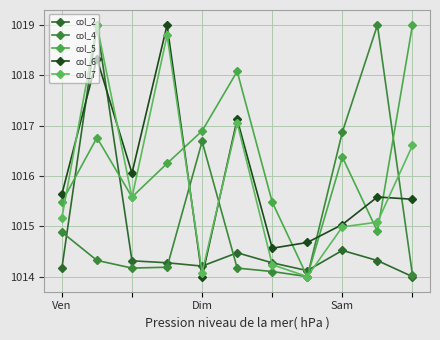

How many data points does each series have?

11